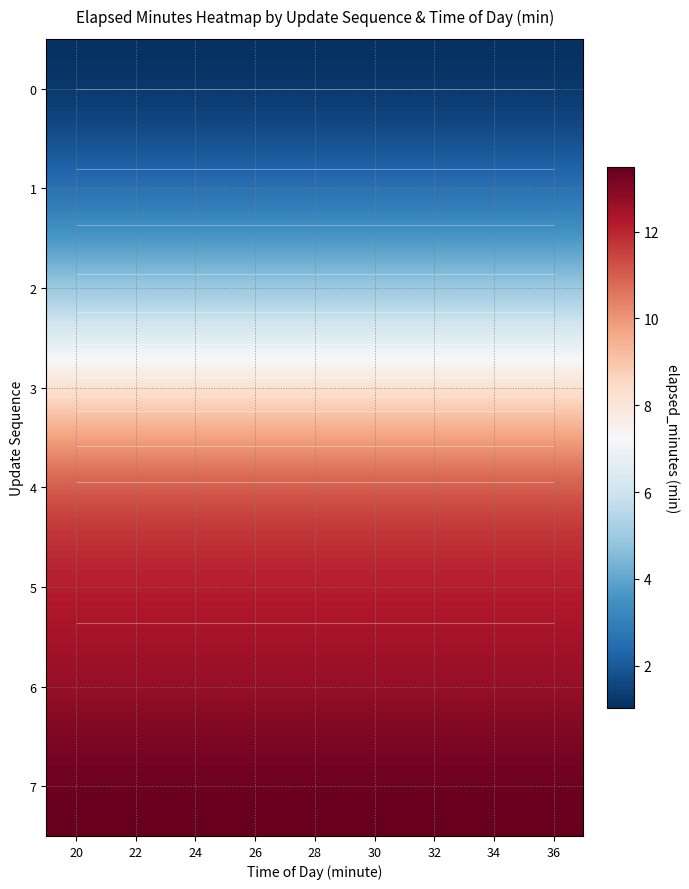

What value does the 1 series have at 20?

2.4